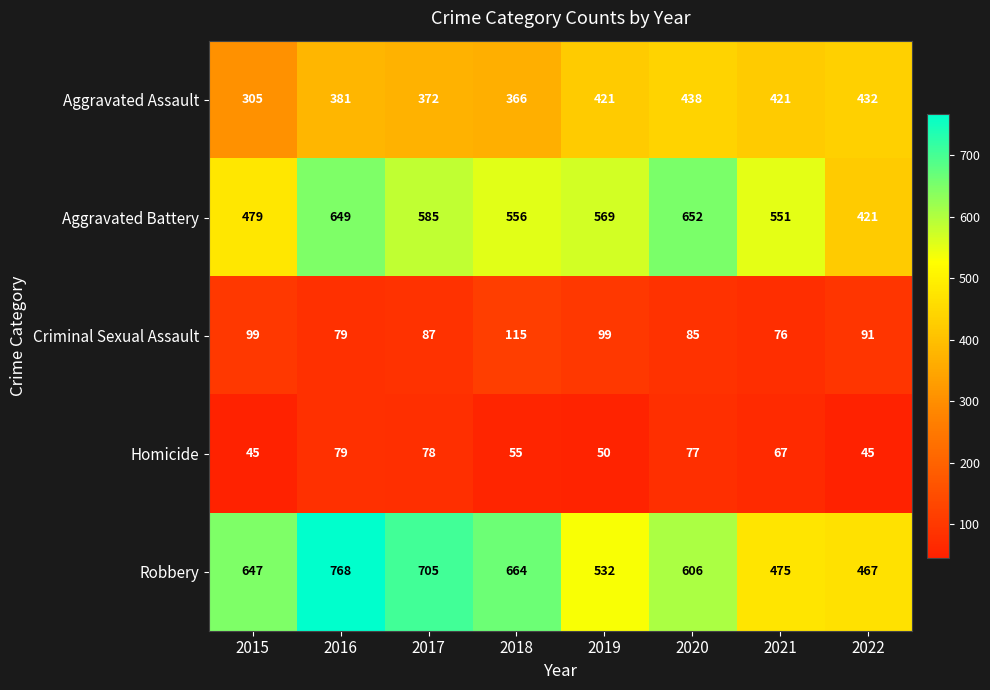

Which series has the largest total across all categories?

Robbery